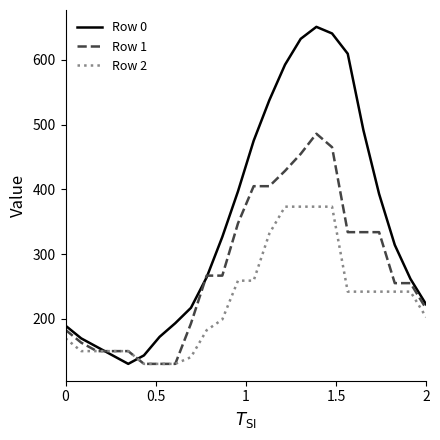

Rank the series by their maximum value, from lowest to highest.

Row 2, Row 1, Row 0